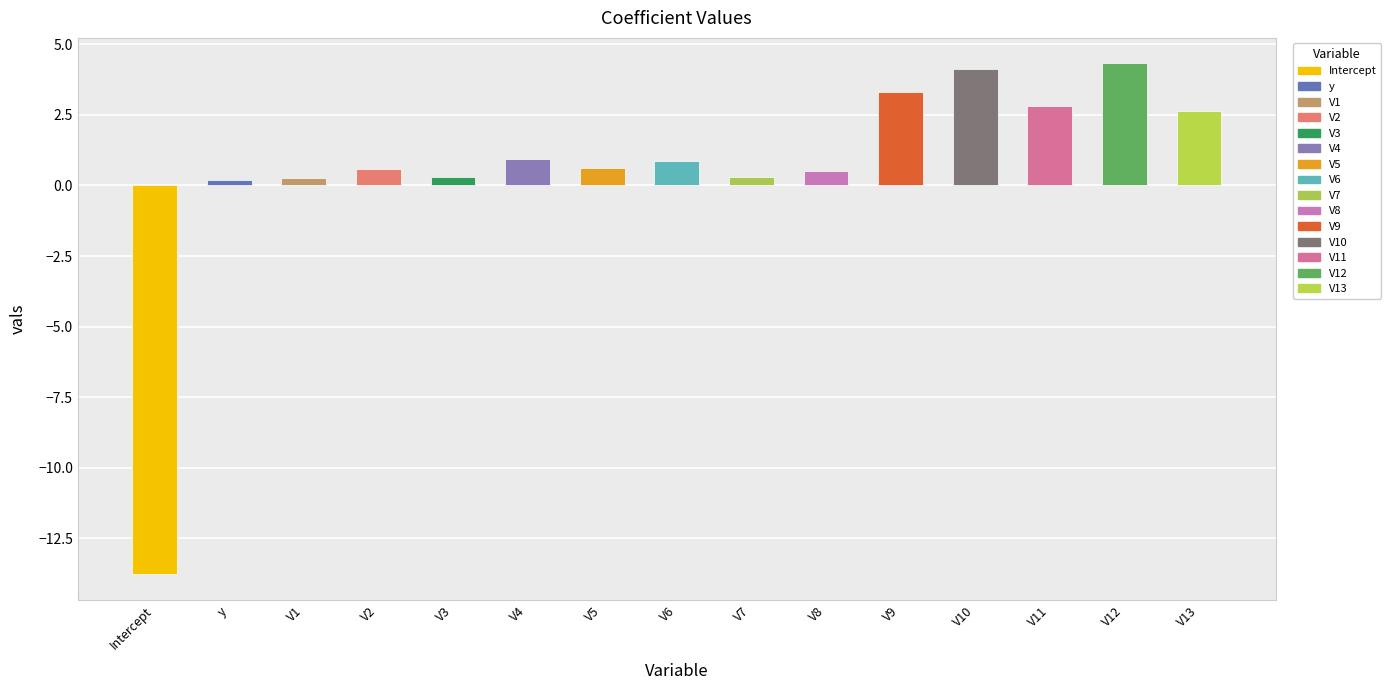

What is the sum of all values?

8.1